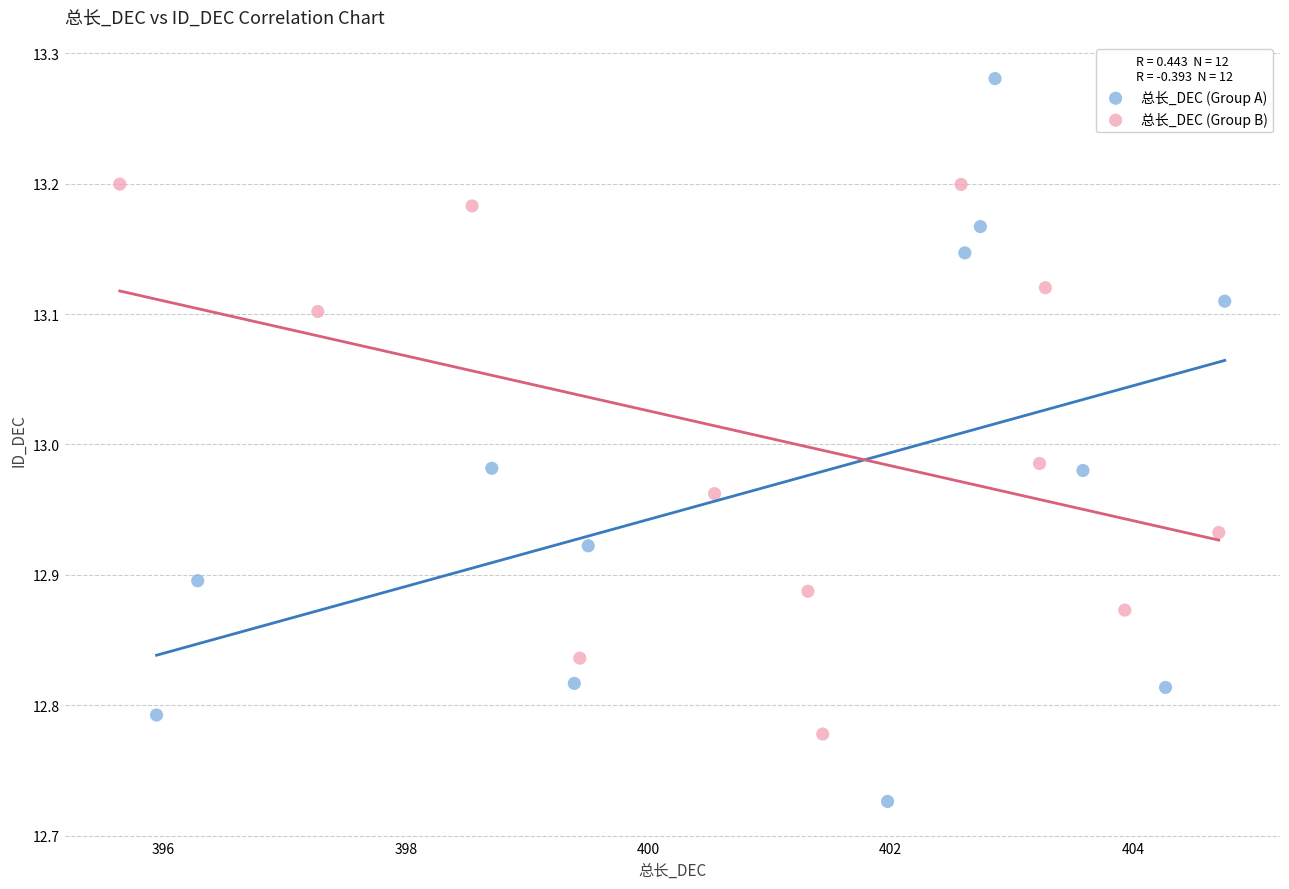

Which series contains the highest Y value?

总长_DEC (Group A)